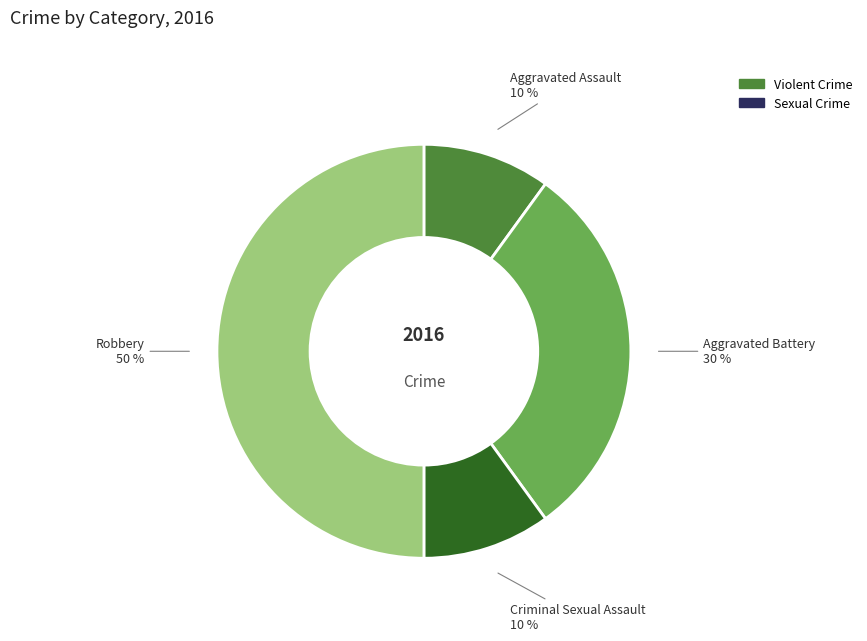

How many slices are in this pie chart?

4